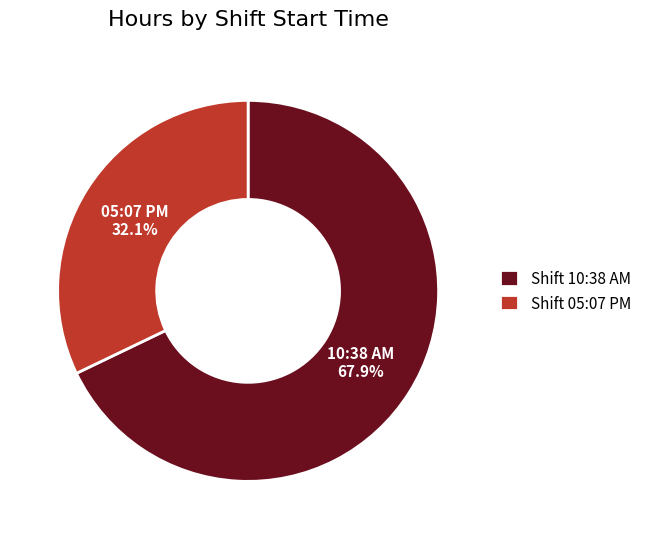

Which has a higher value, Shift 05:07 PM or Shift 10:38 AM?

Shift 10:38 AM